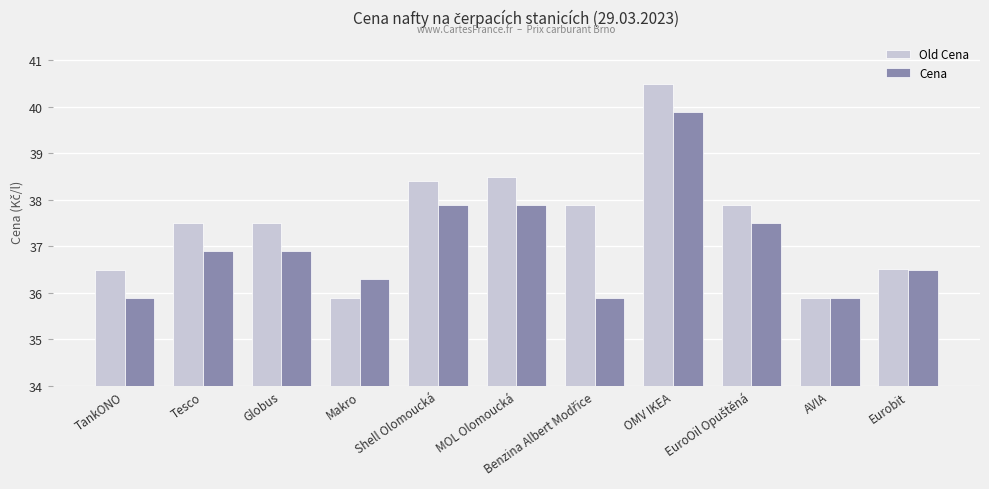

Where does the Cena series first go above 36?

Tesco